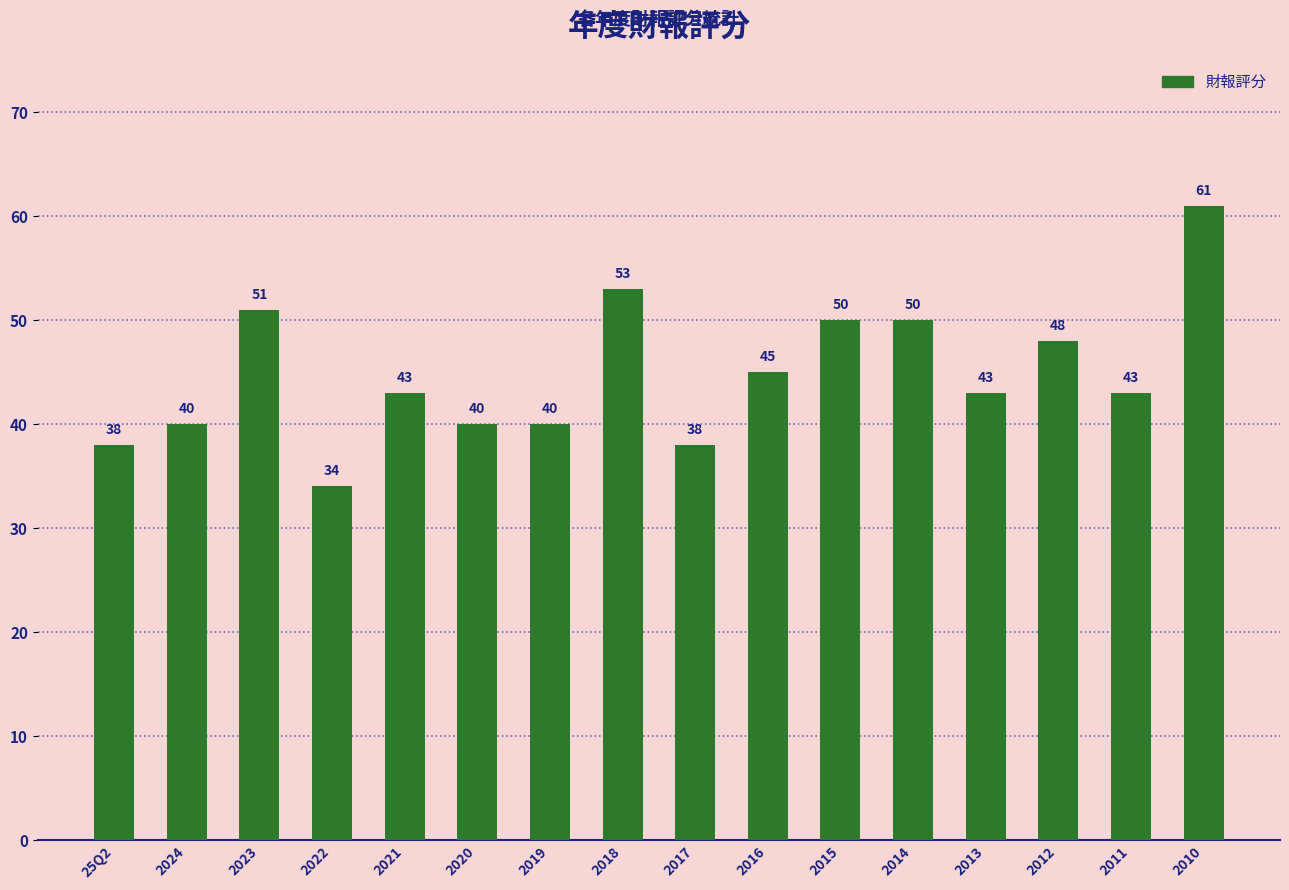

What is the label of the 7th bar from the right?

2016